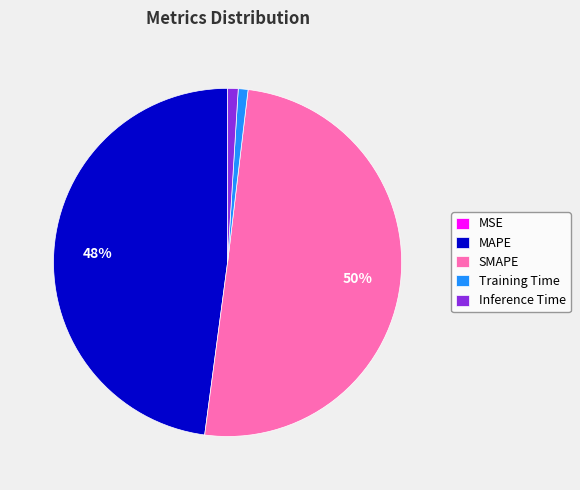

What is the majority slice?

SMAPE